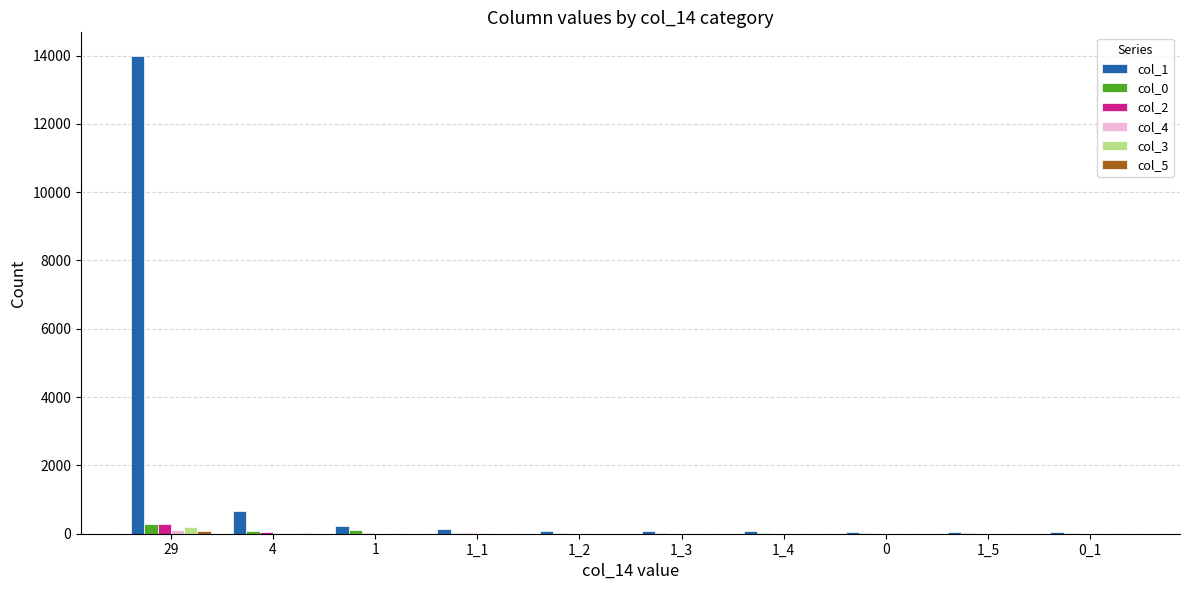

At which category is the sum across all series the highest?

29